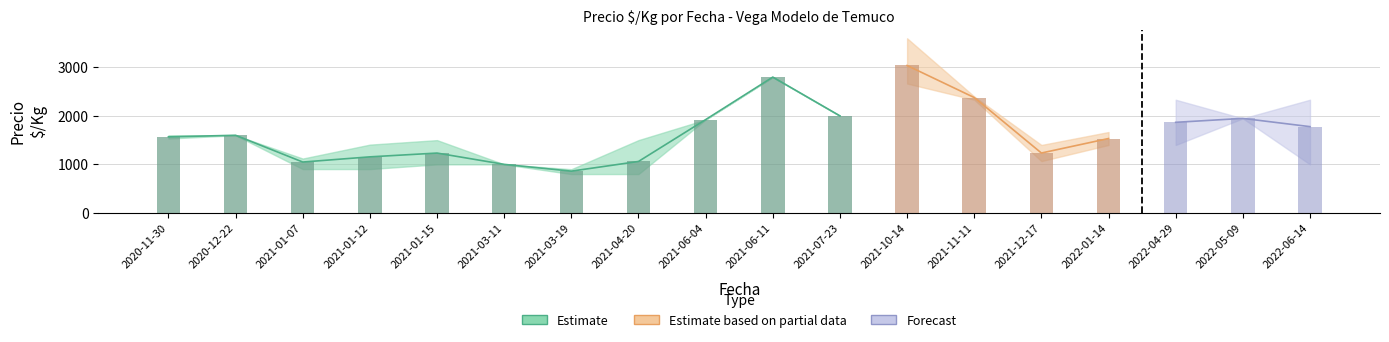

True or false: precio_promedio has a value of 450 at 2021-03-19.

False